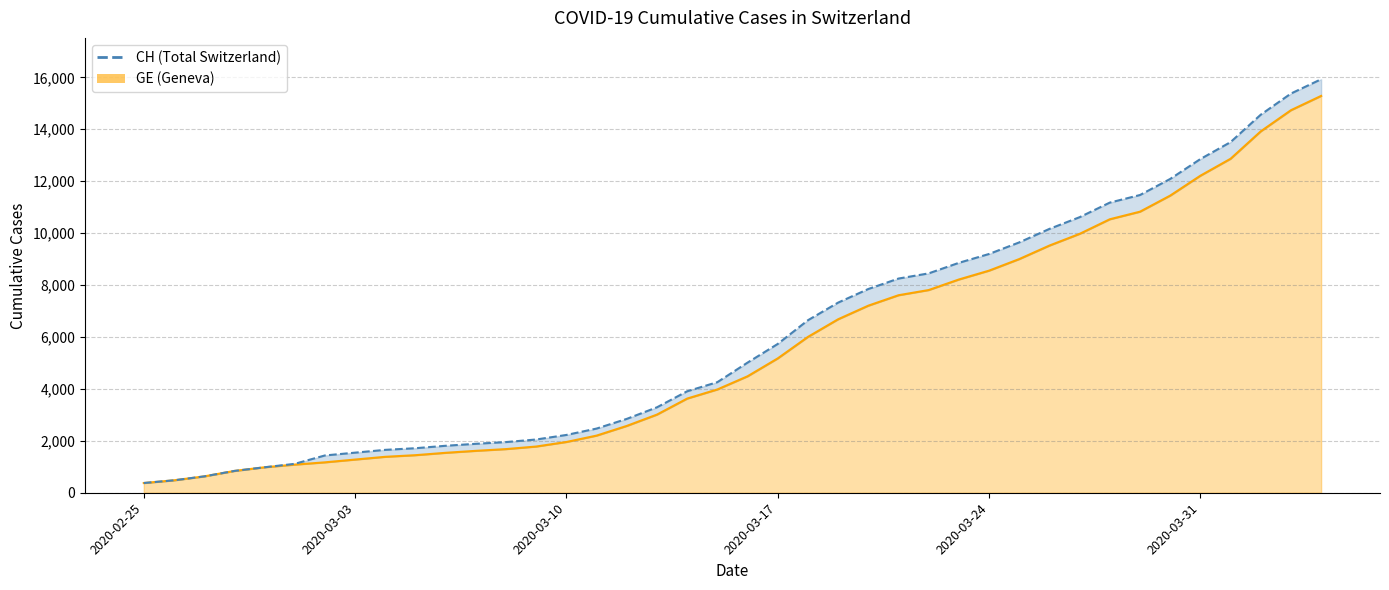

What are all the series names shown in the legend?

CH, GE